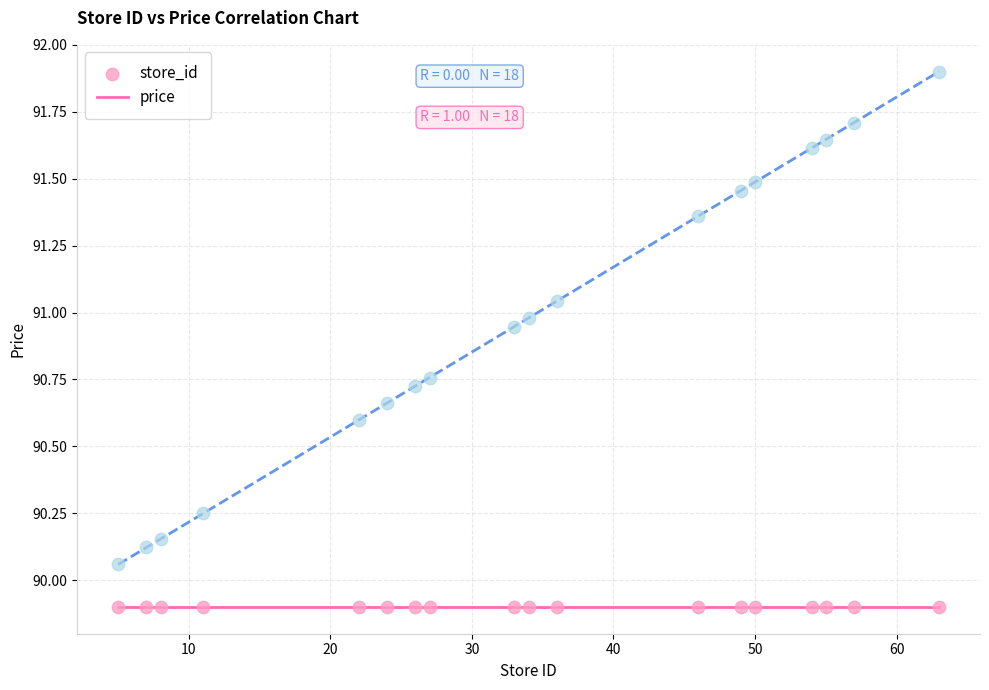

What are all the series names shown in the legend?

store_id, price